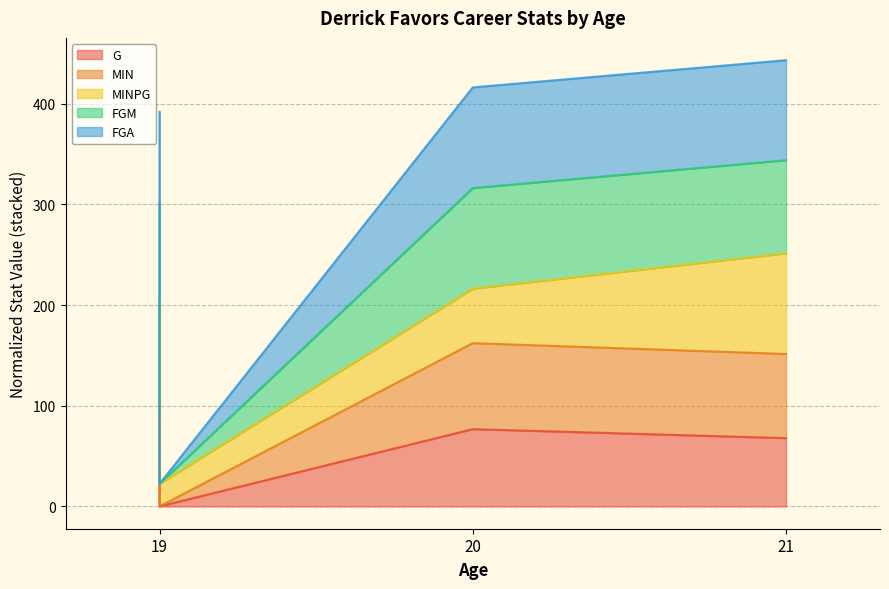

Which has a higher value, 19 or 19?

19